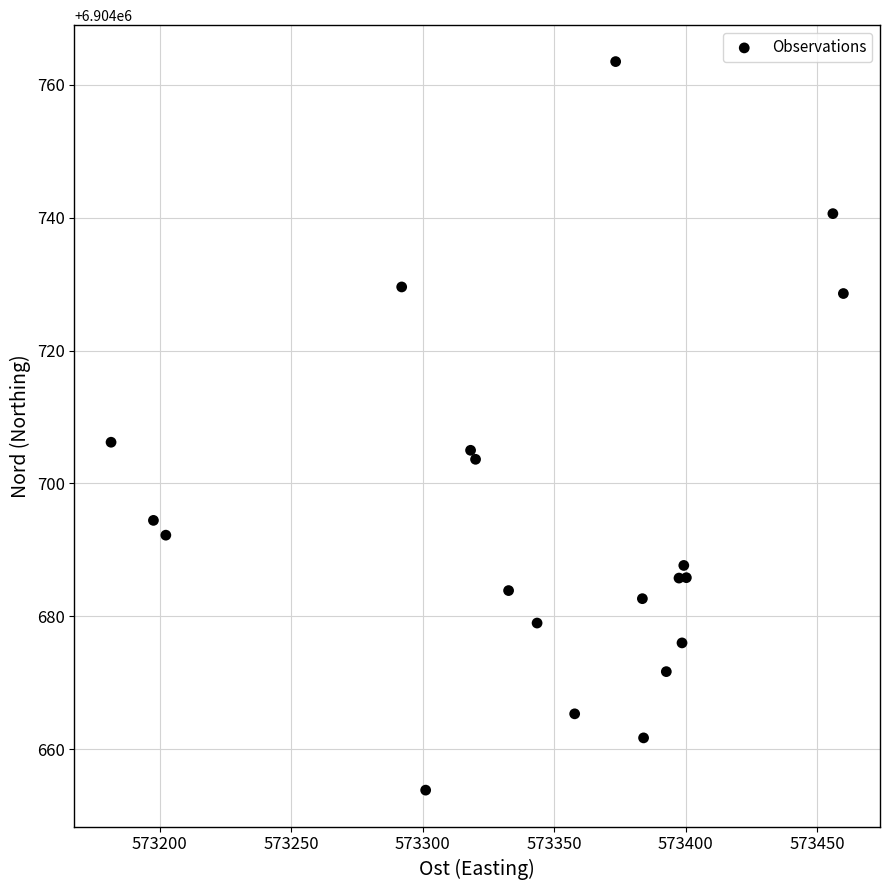

What Y value in the scatter plot is closest to 6904708?

6904706.2